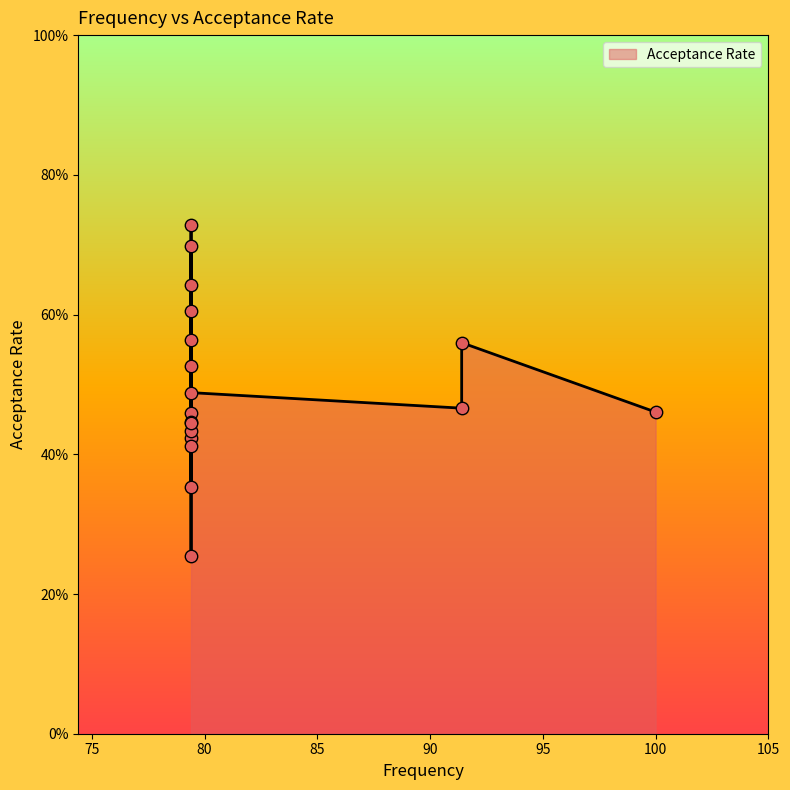

Which has a higher value, 79.4 or 100.0?

100.0